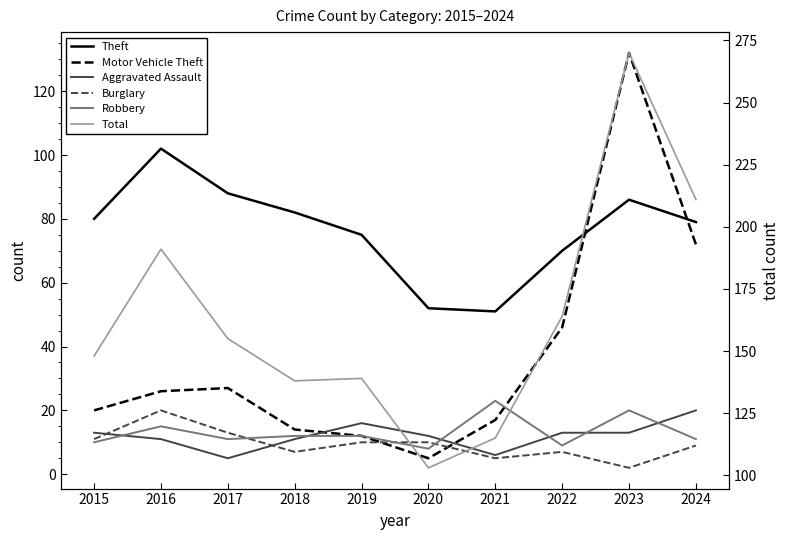

Between 2015 and 2019, which series saw the biggest shift?

Total